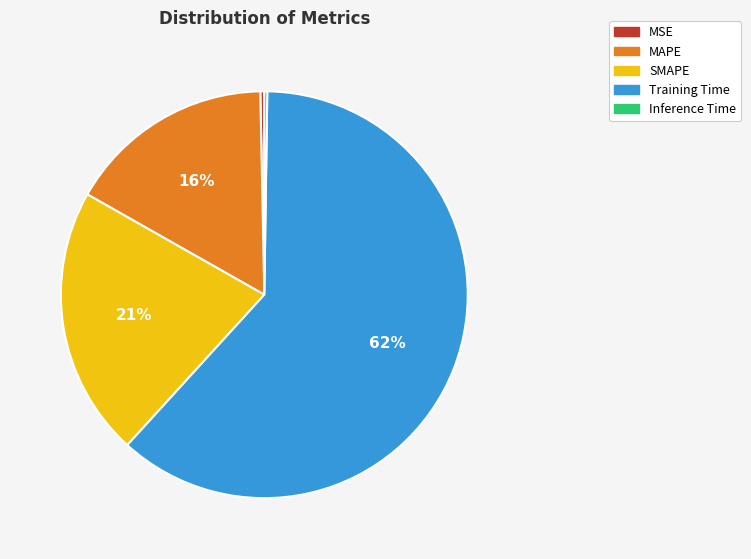

Which has a higher value, MAPE or MSE?

MAPE